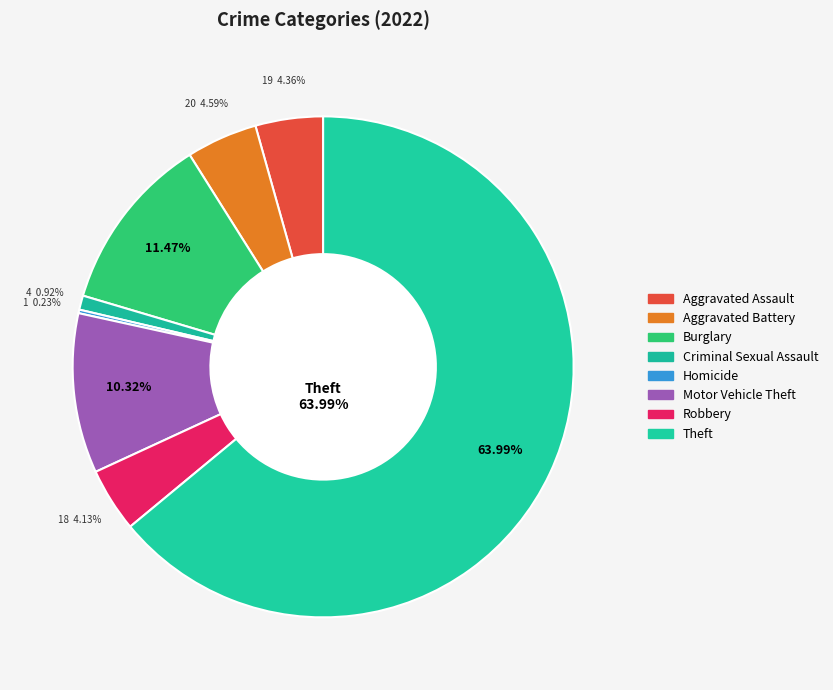

To the nearest percent, what portion does Criminal Sexual Assault represent?

1%